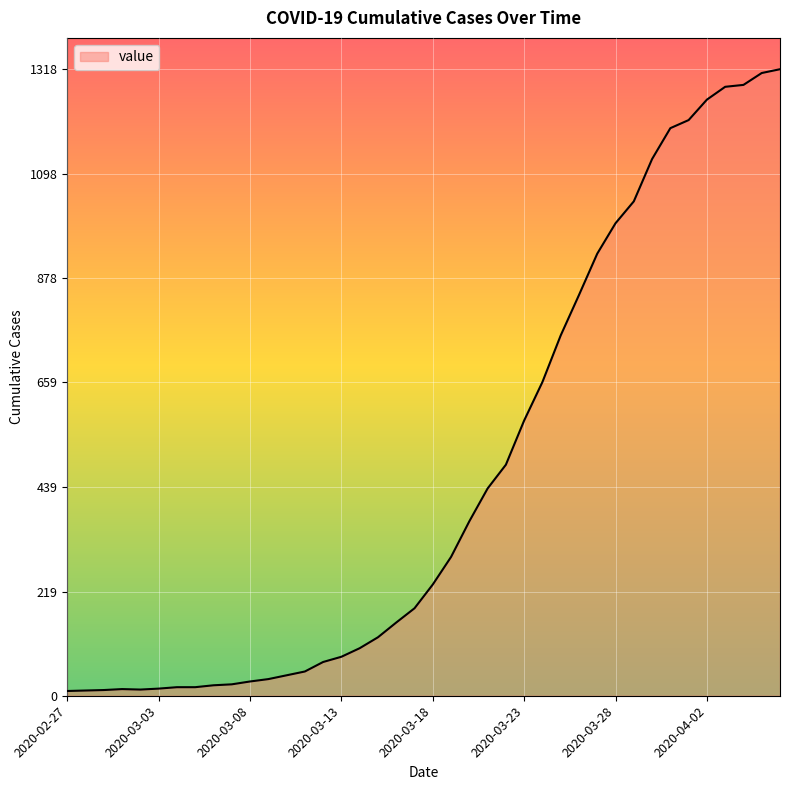

What is the difference between the maximum and minimum values?

1308